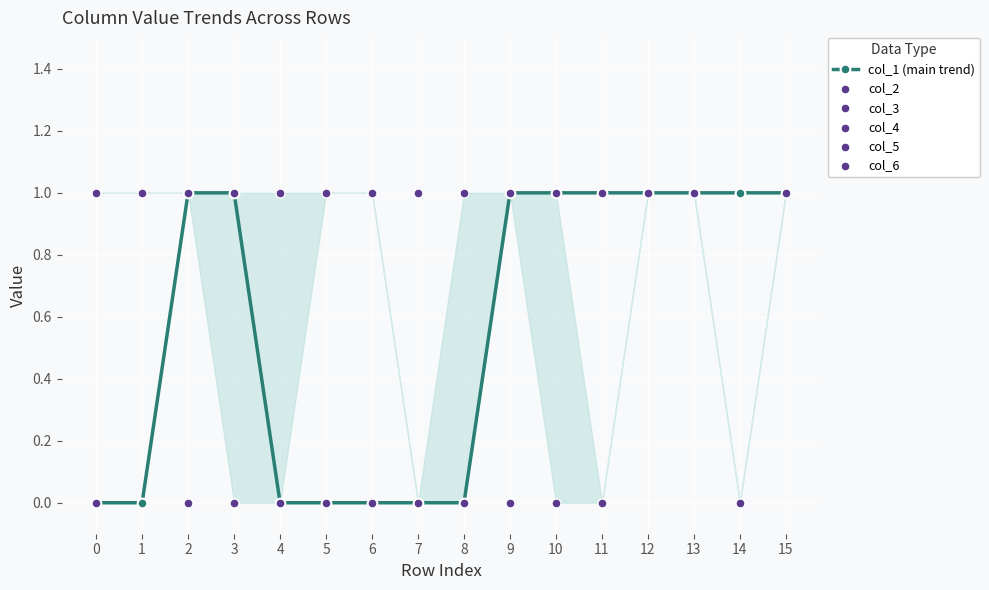

Which series has the largest total across all categories?

col_5